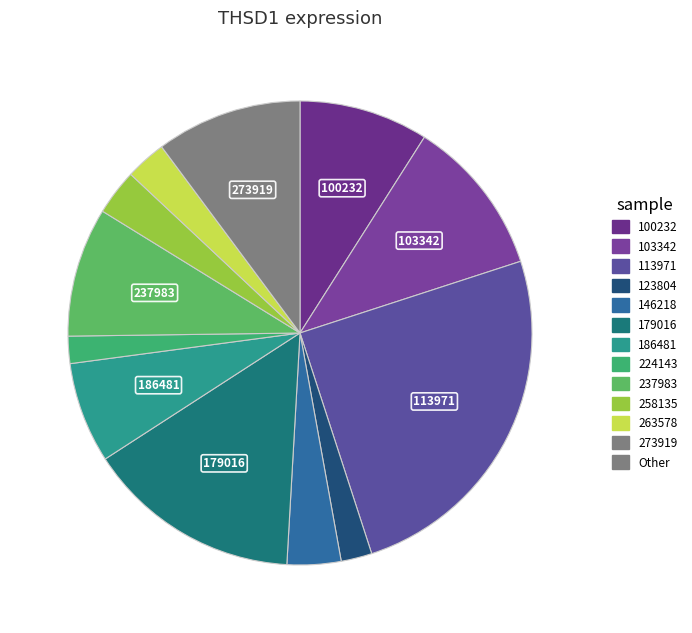

How many segments does this pie chart have?

12